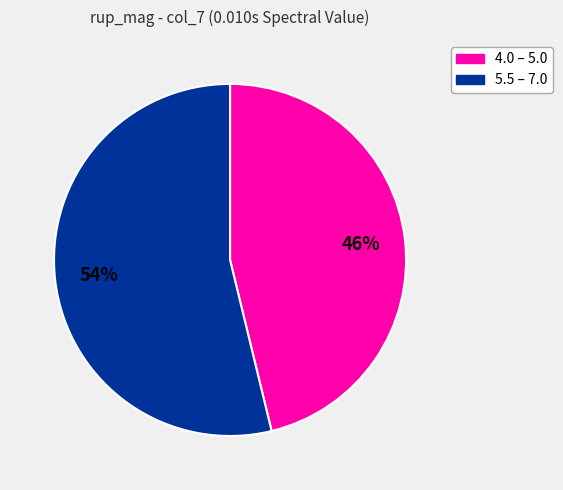

Does any single category account for the majority?

Yes